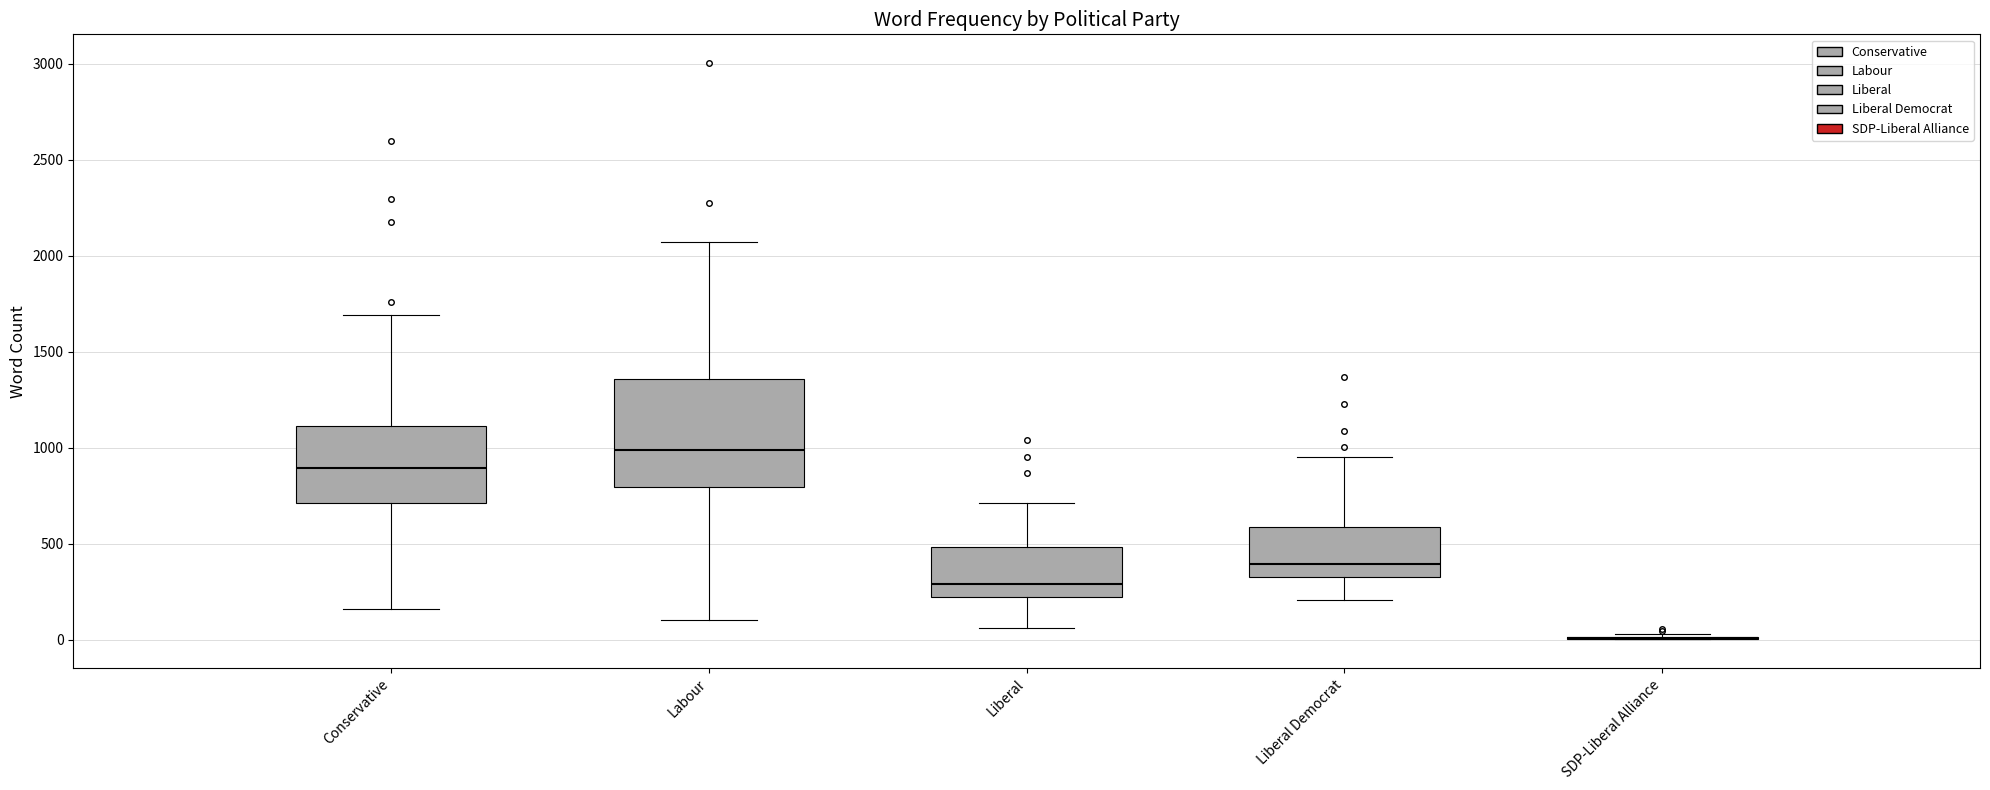

Reading left to right, transcribe this box plot: for each box, give where its median line is, the range the box spans, and where its two whiskers end, as read against the y-axis. The values are not printed on the chart, so give them approximately, as read against the axis.

Conservative: median 900, box 700 to 1100, whiskers 150 to 1700
Labour: median 1000, box 800 to 1350, whiskers 100 to 2050
Liberal: median 300, box 200 to 500, whiskers 50 to 700
Liberal Democrat: median 400, box 350 to 600, whiskers 200 to 950
SDP-Liberal Alliance: box collapsed to a line at 0, whiskers 0 to 50